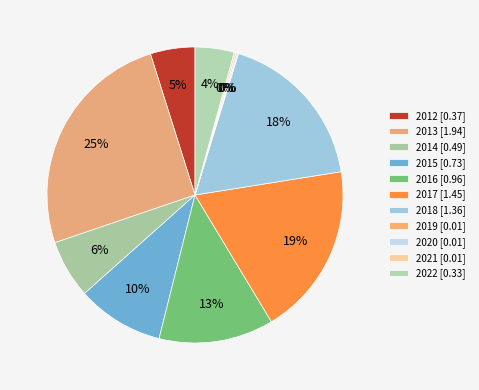

To the nearest percent, what percentage of the pie is 2022?

4%